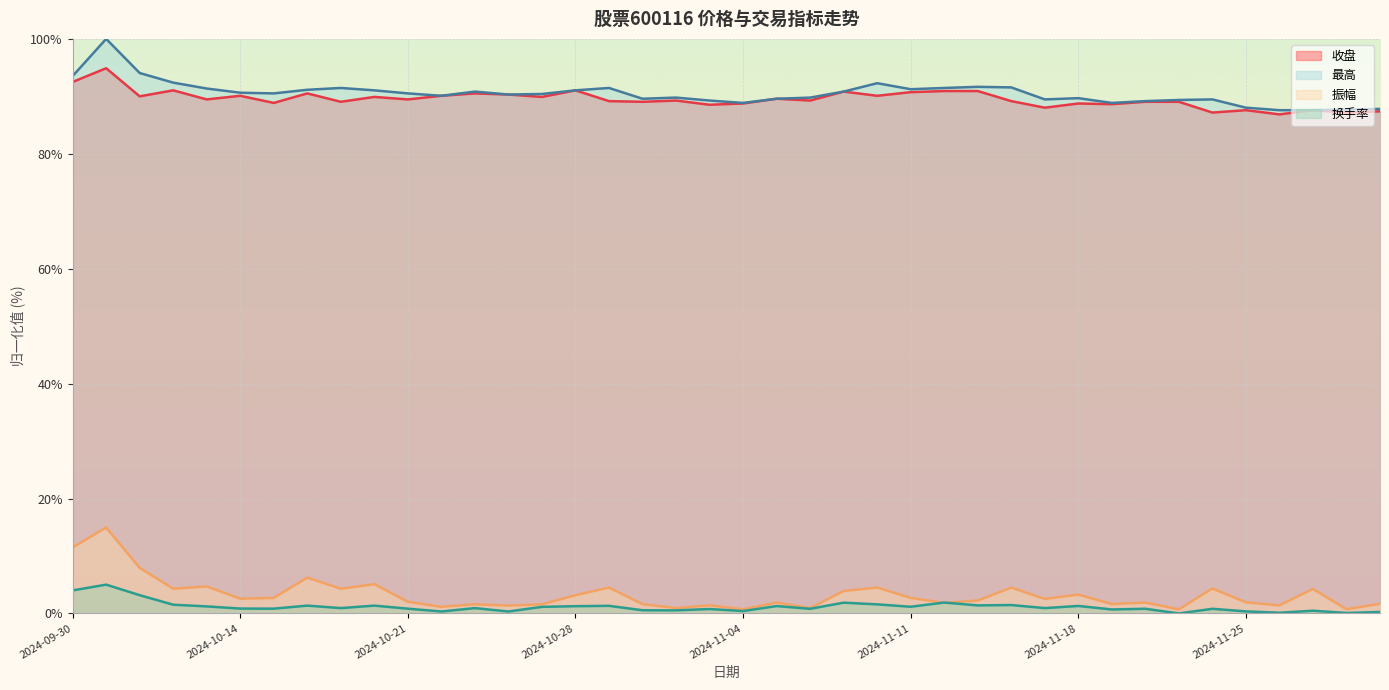

At which label does 最高 reach its peak?

2024-10-08